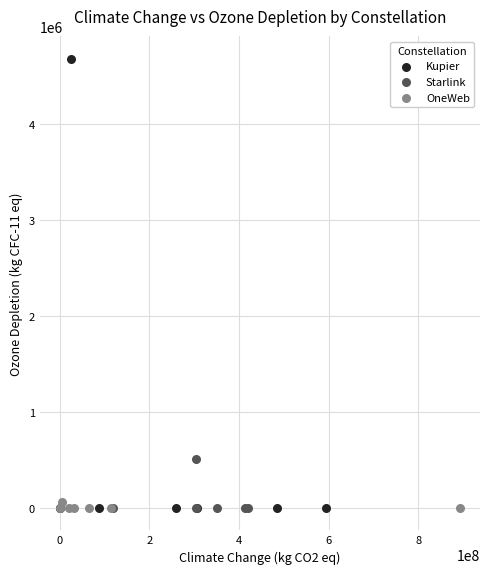

Which series reaches the maximum Y coordinate?

Kupier